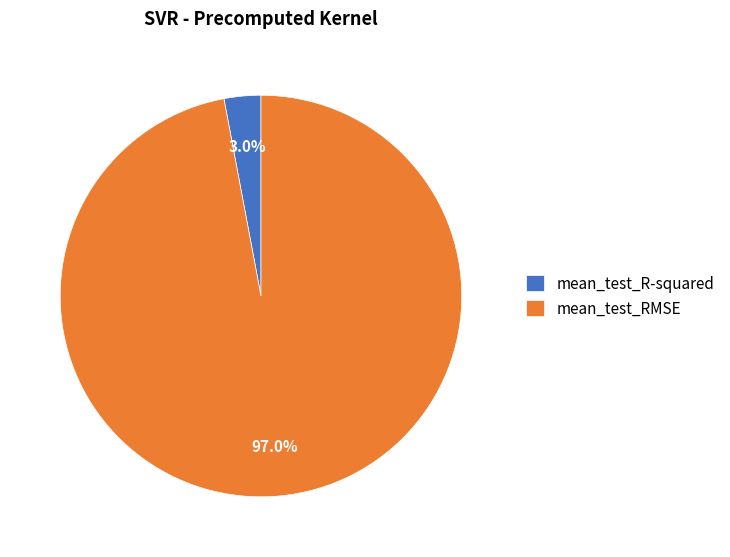

Combined, do mean_test_RMSE and mean_test_R-squared account for over 50%?

Yes